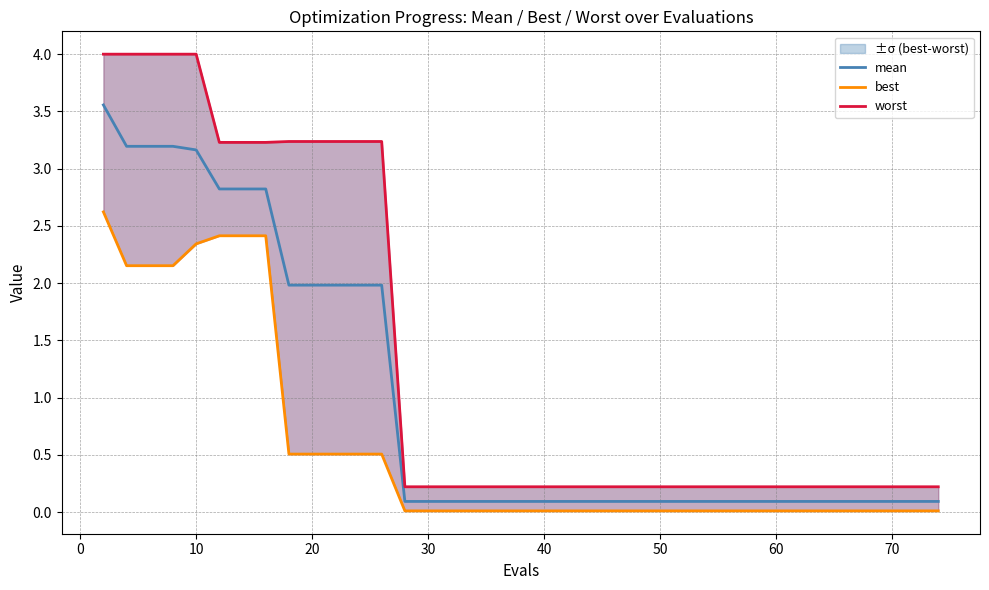

Is this an area chart (filled region under the line)?

No